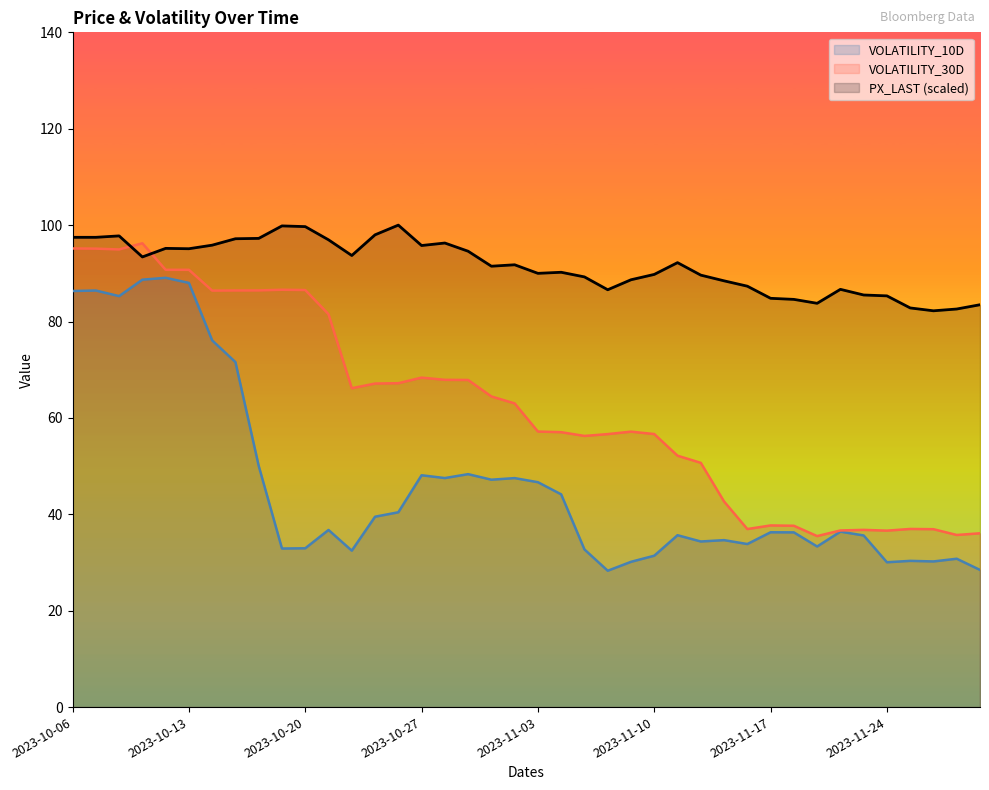

What is the smallest value displayed?

28.3